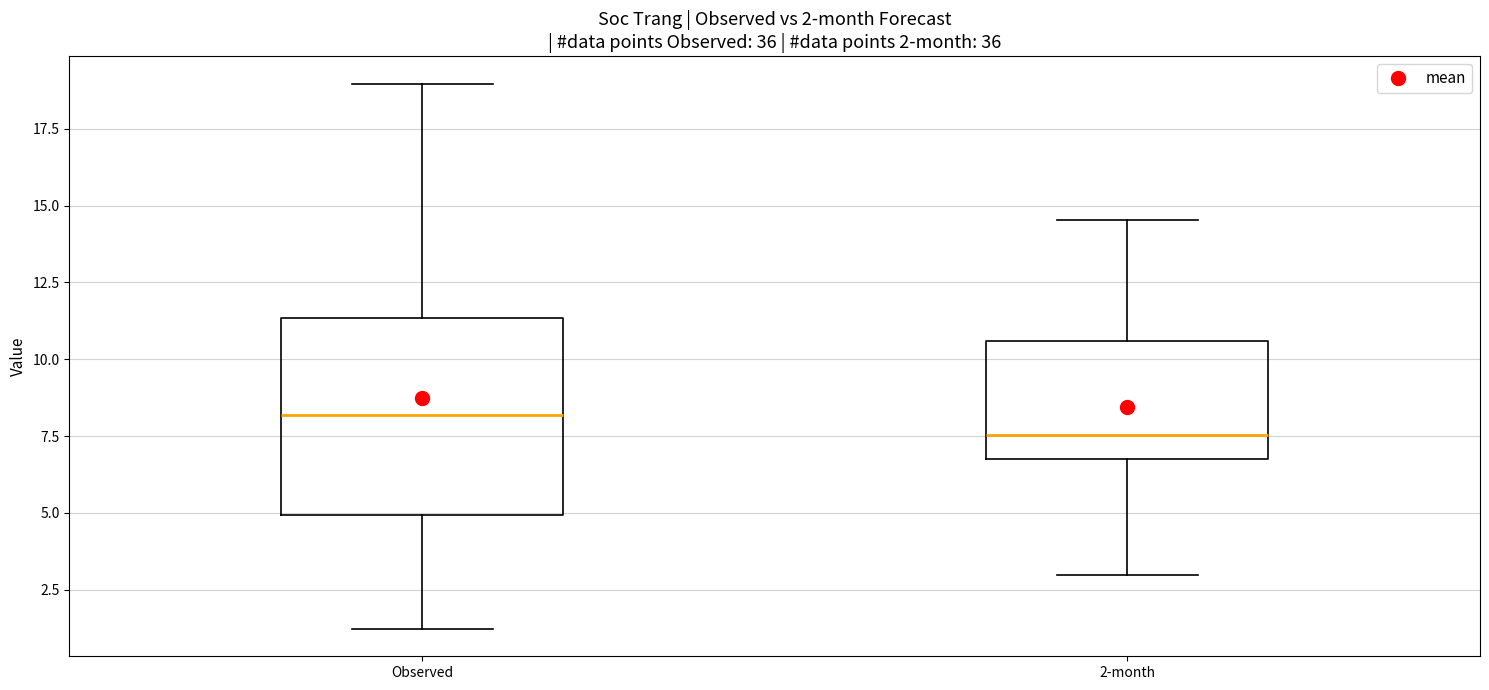

Comparing the boxes themselves (not the whiskers), which one is the tallest?

Observed